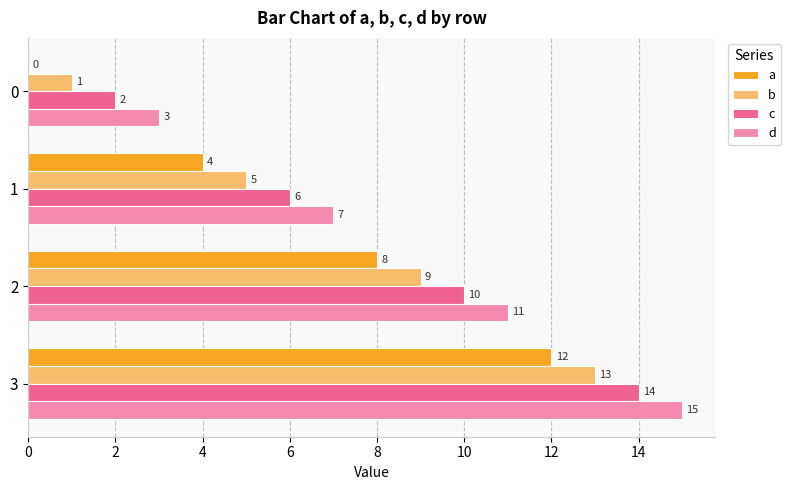

True or false: d has a value of 5 at 0.

False